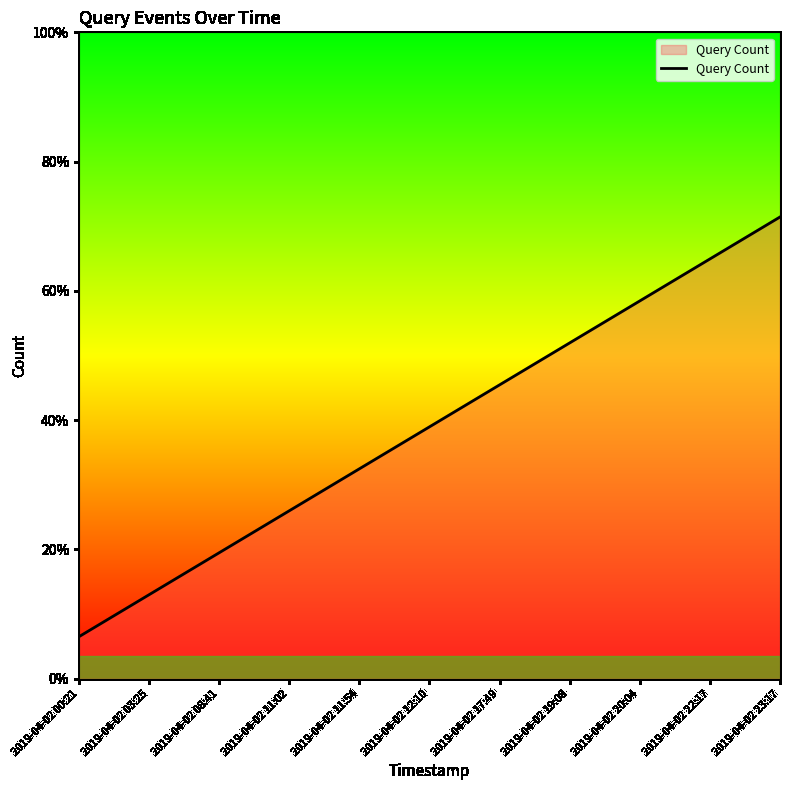

True or false: the data shows 6 at 2019-04-02 22:17.

False